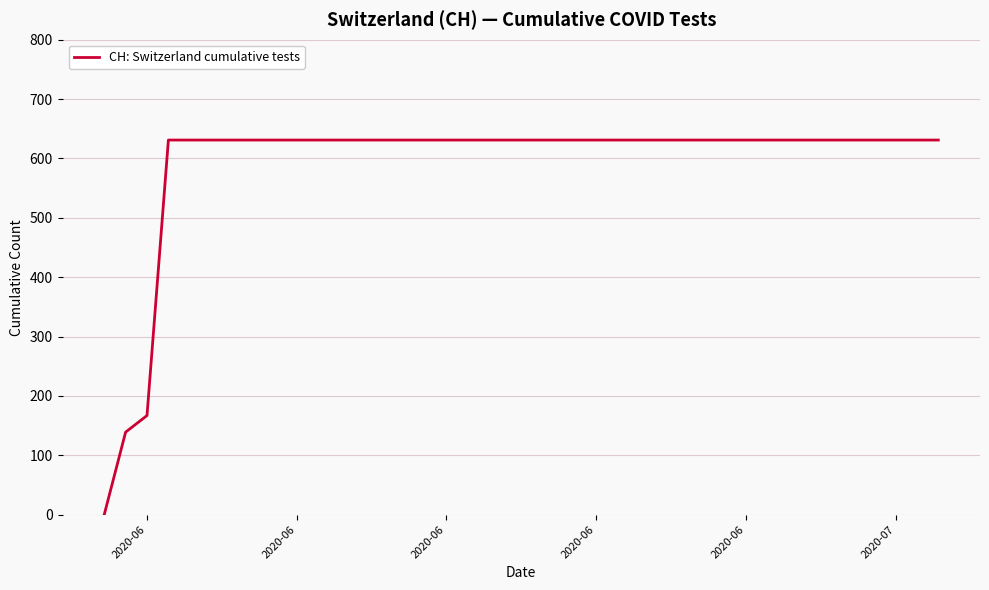

What is the maximum value shown in the chart?

631